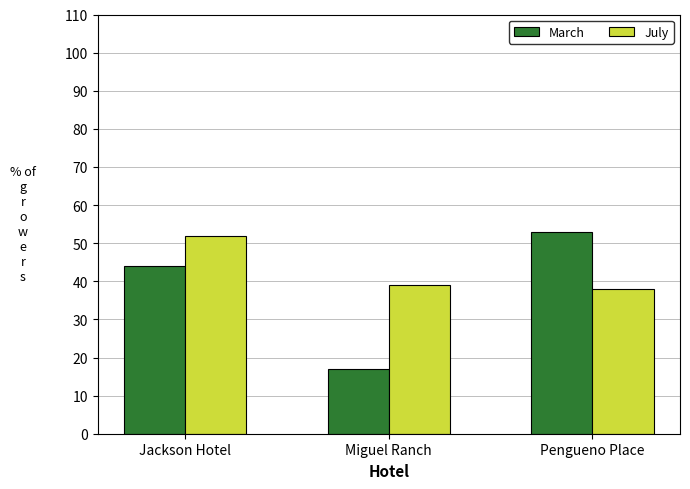

What is the spread (max minus min) of values at Pengueno Place?

15